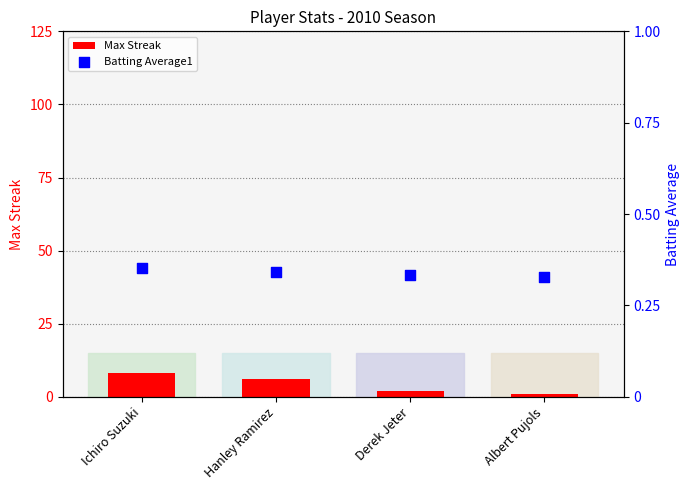

Which series contains the highest Y value?

Max Streak